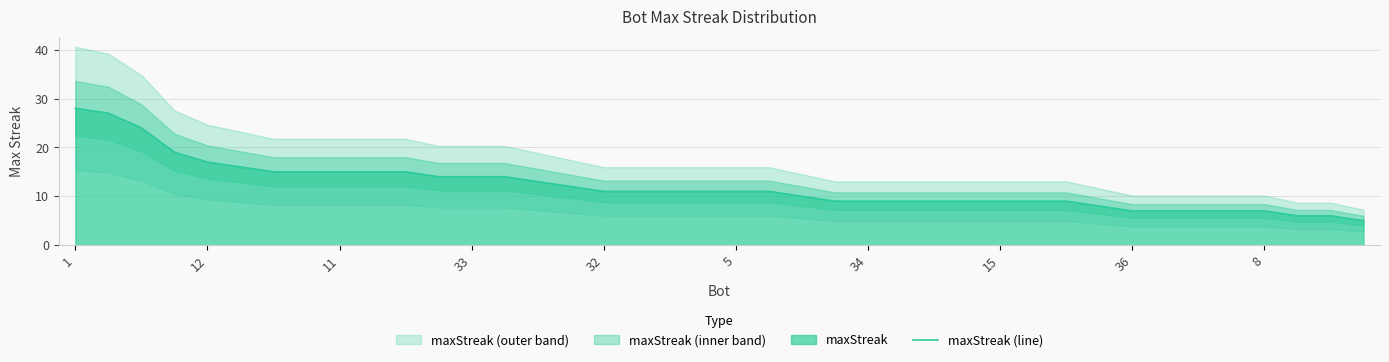

What is the lowest value of the maxStreak (line) series?

5